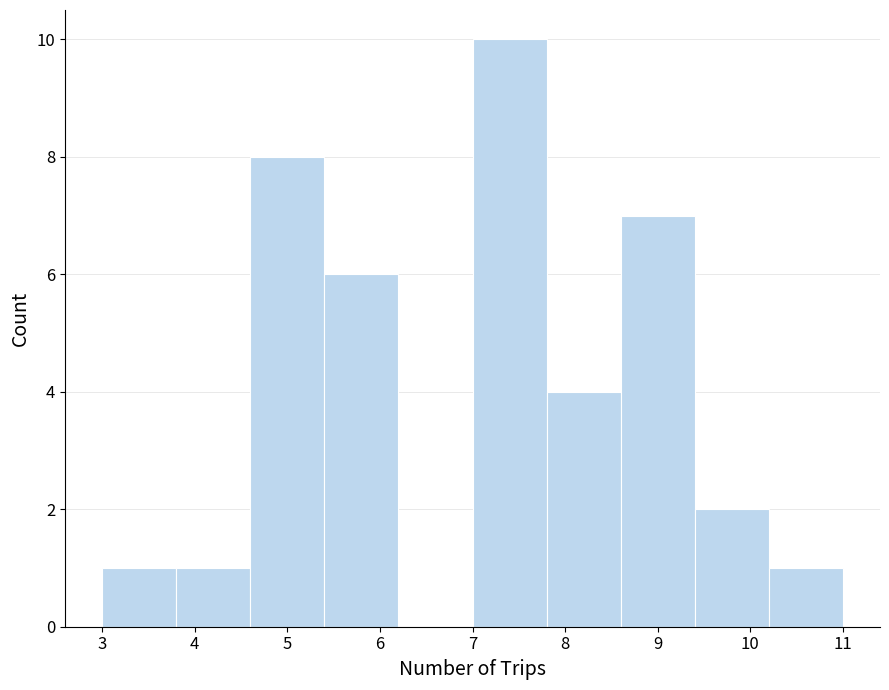

Which range on the x-axis has the tallest bar?

7.0 to 7.8